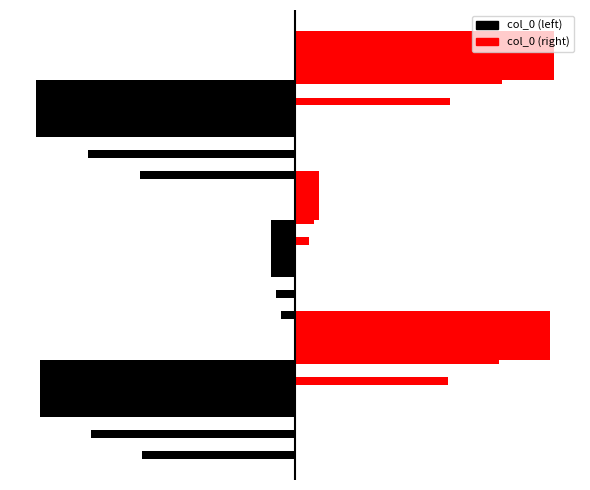

What is the lowest value of the right series?

30881